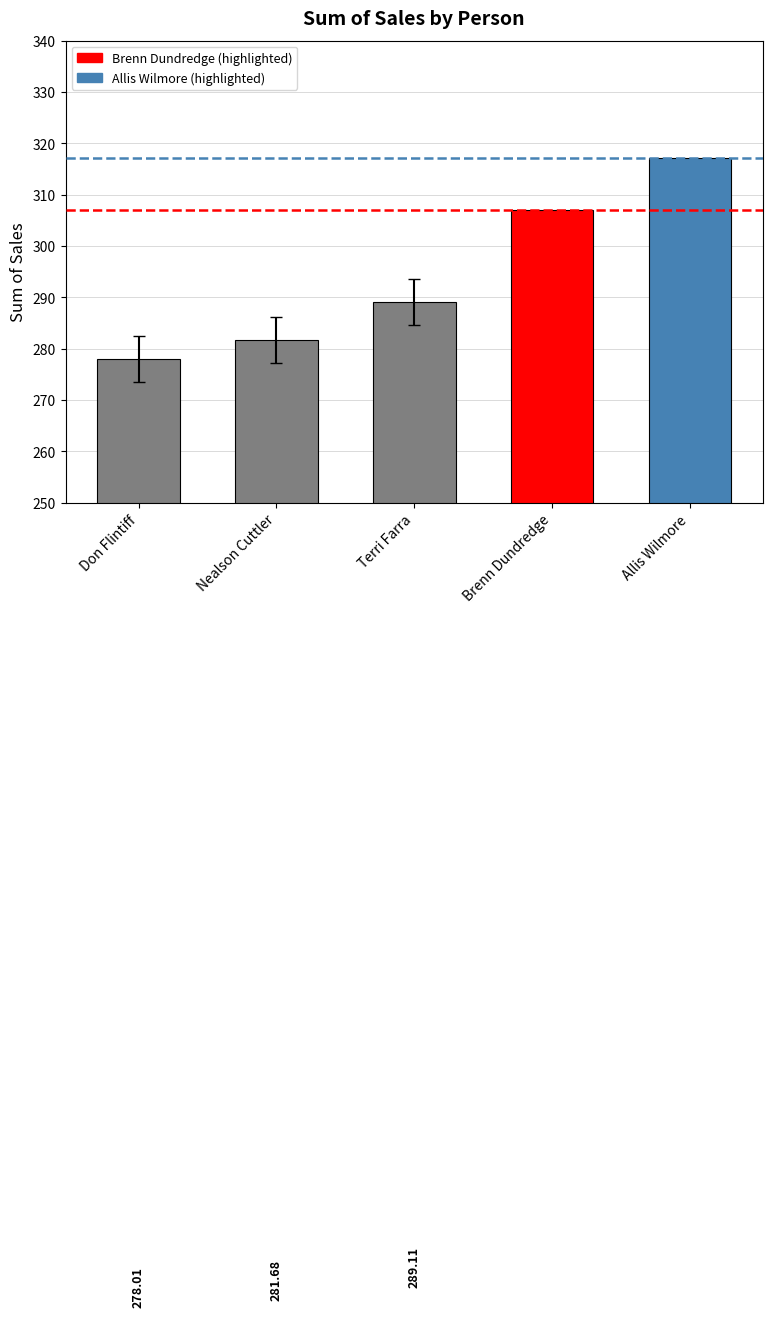

List the labels in order of value, smallest first.

Don Flintiff, Nealson Cuttler, Terri Farra, Brenn Dundredge, Allis Wilmore